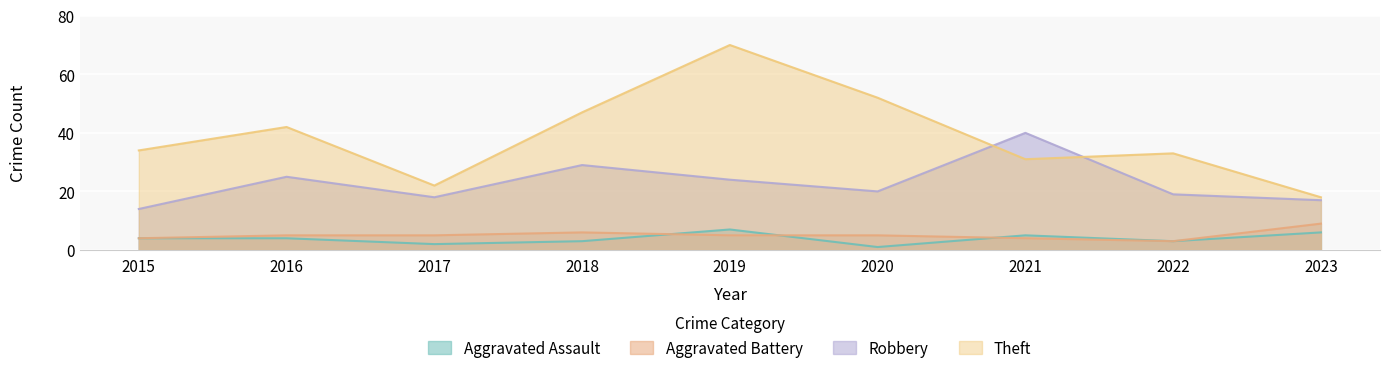

At which category does Theft reach its first local peak?

2016